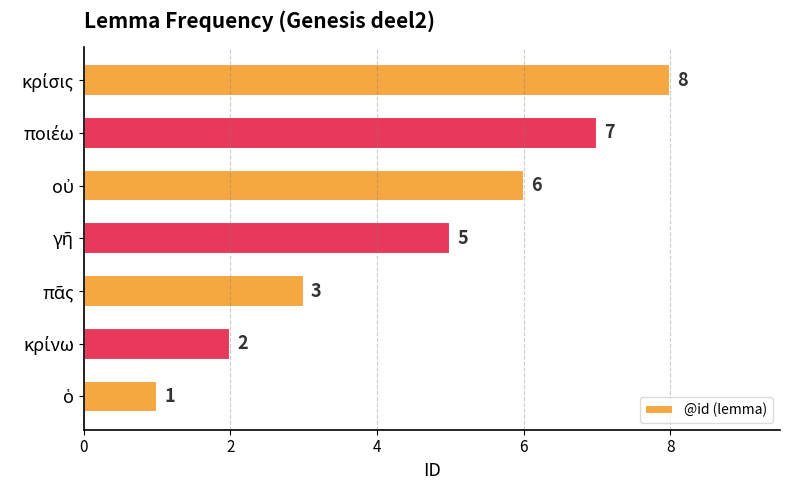

Count the values in the range 2 to 7.

5